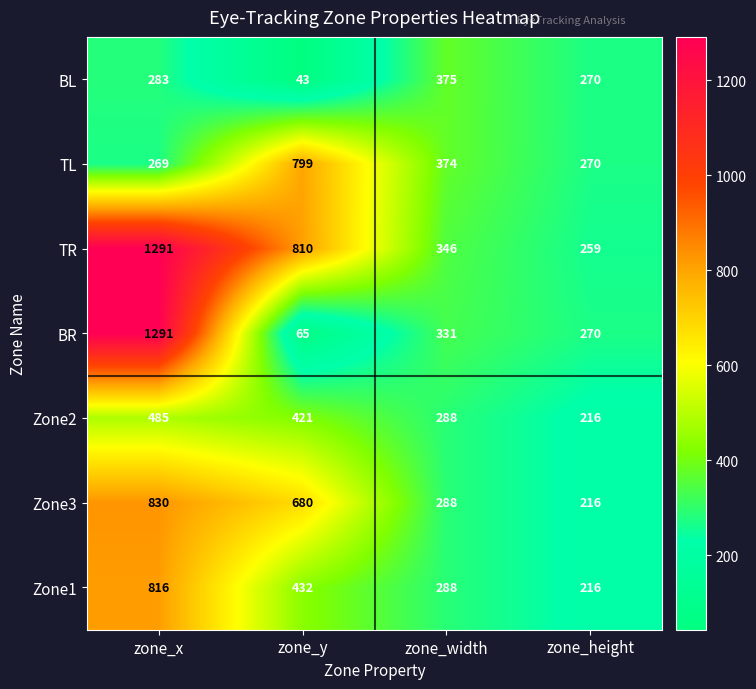

Is it true that Zone2 equals 182 at zone_y?

False